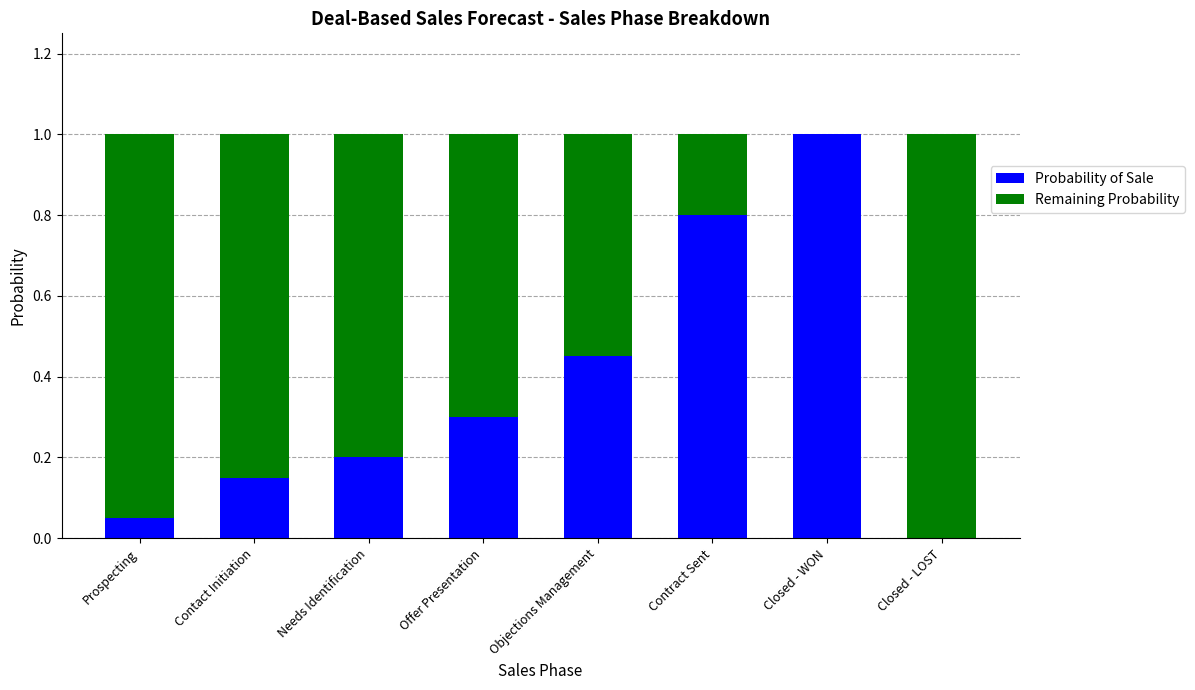

True or false: Probability of Sale has a value of 1.0 at Closed - WON.

True